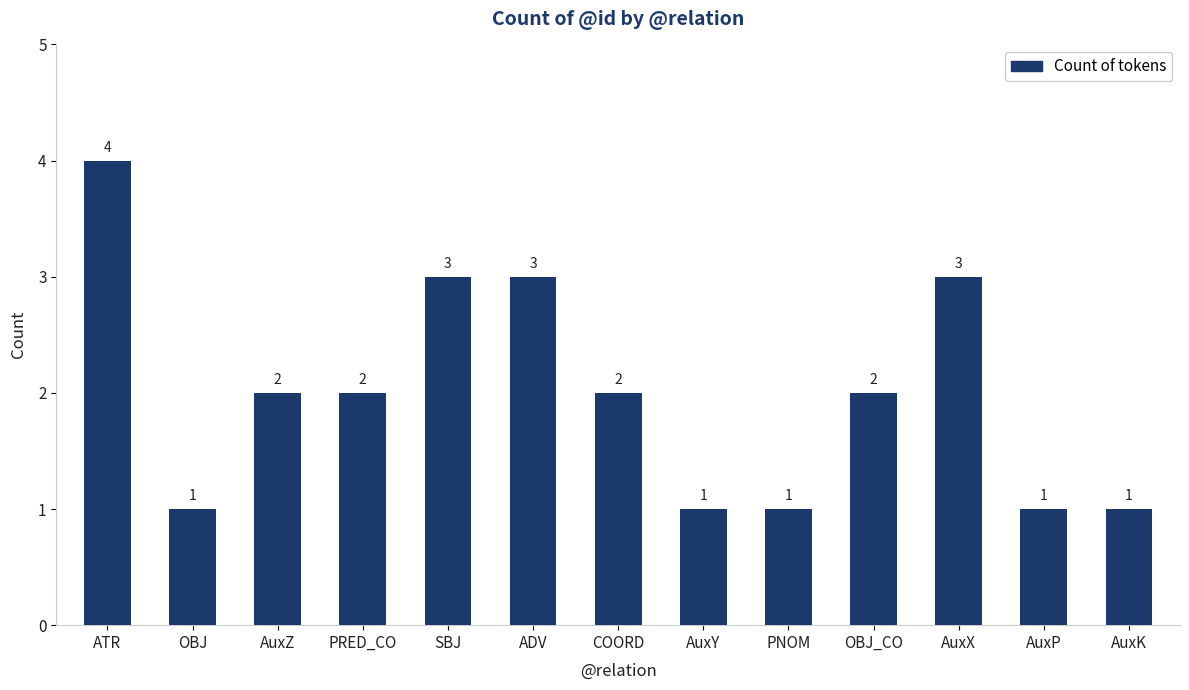

How many distinct data groups are displayed?

1